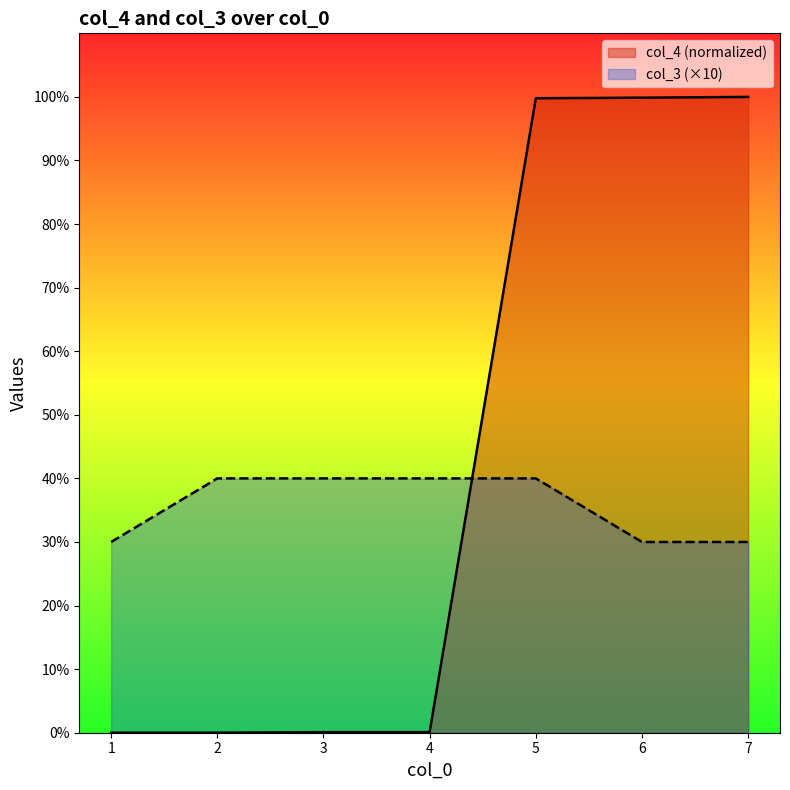

After their last crossing, which series has the higher values: col_3 or col_4?

col_4